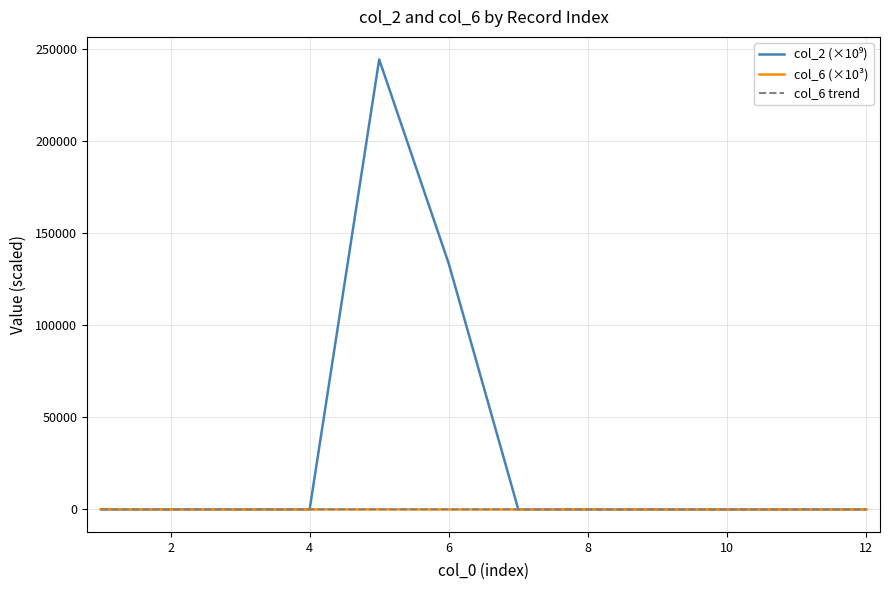

True or false: col_2 has a value of 8.0 at 4.

False